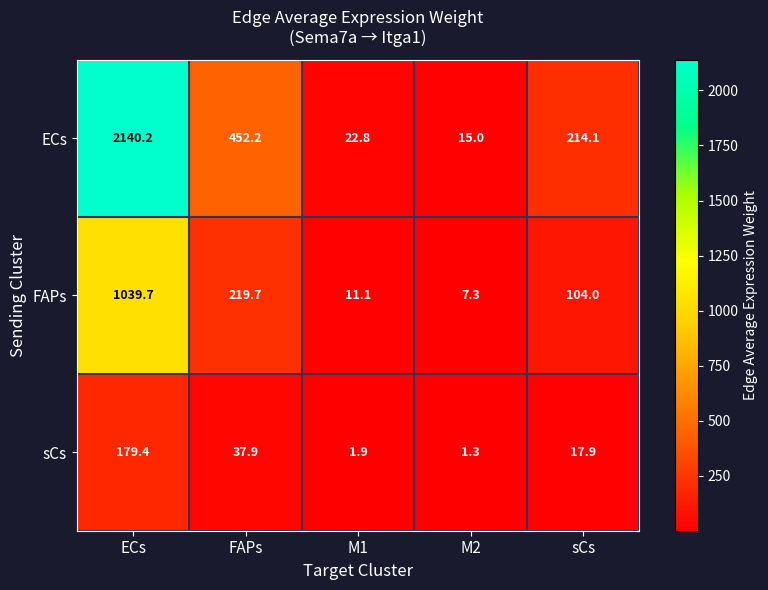

Where does the FAPs series first go above 104?

ECs